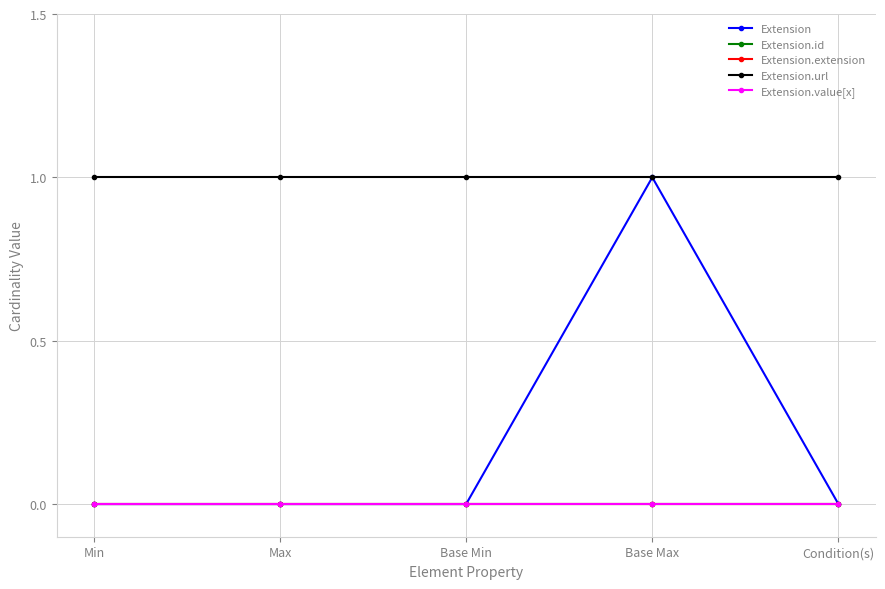

Is this an area chart (filled region under the line)?

No